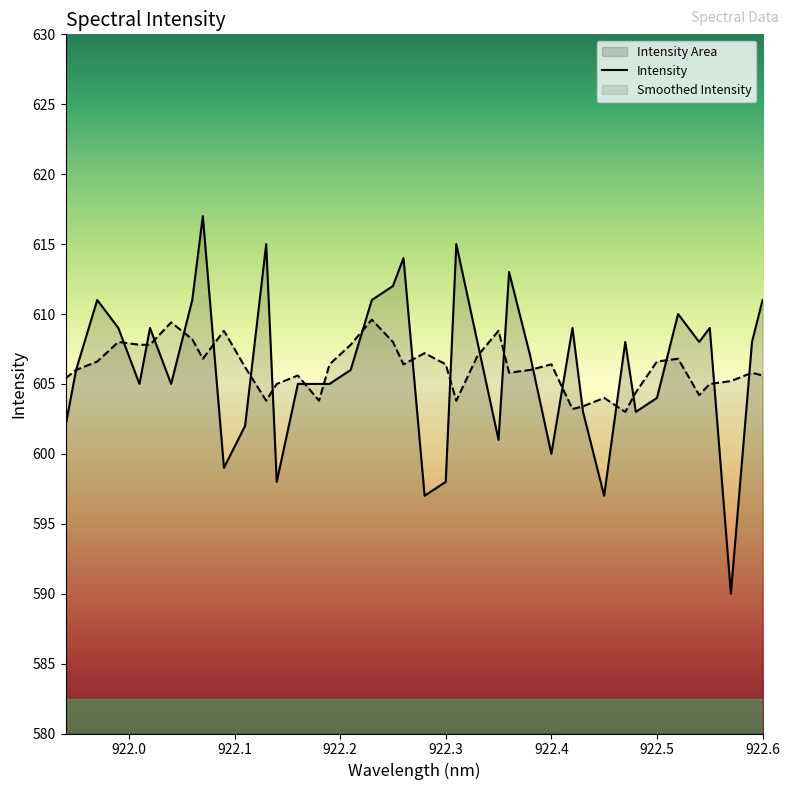

Which series has the largest range (max minus min)?

Intensity